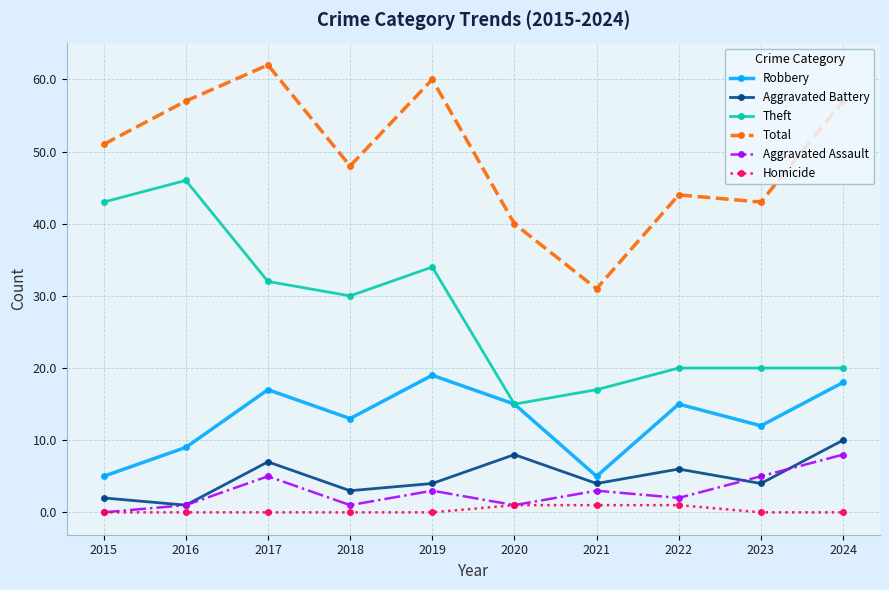

True or false: Robbery and Aggravated Assault intersect in this chart.

False